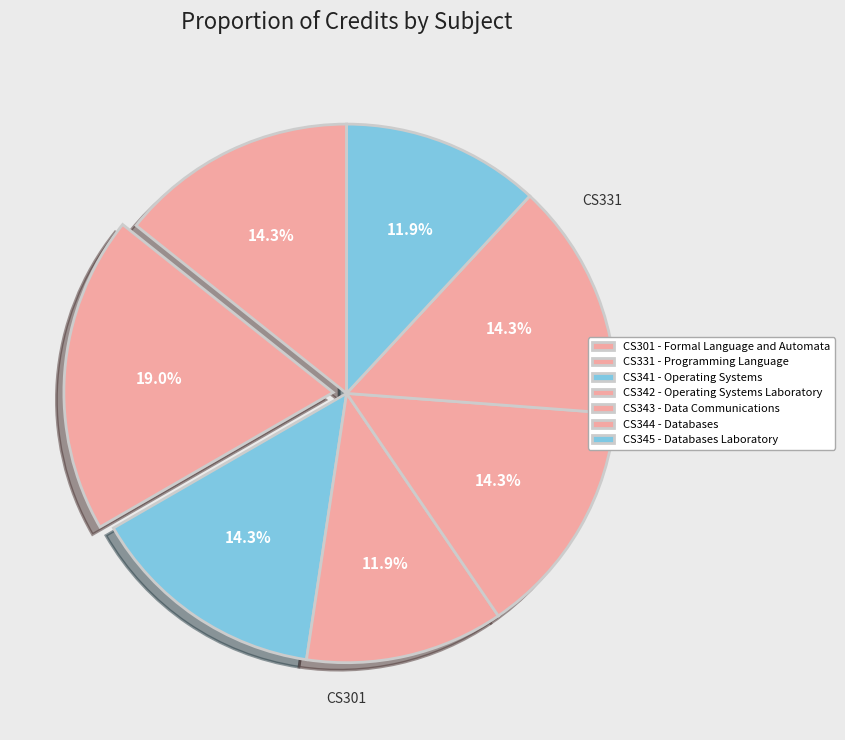

Is CS331 the majority of the pie?

No